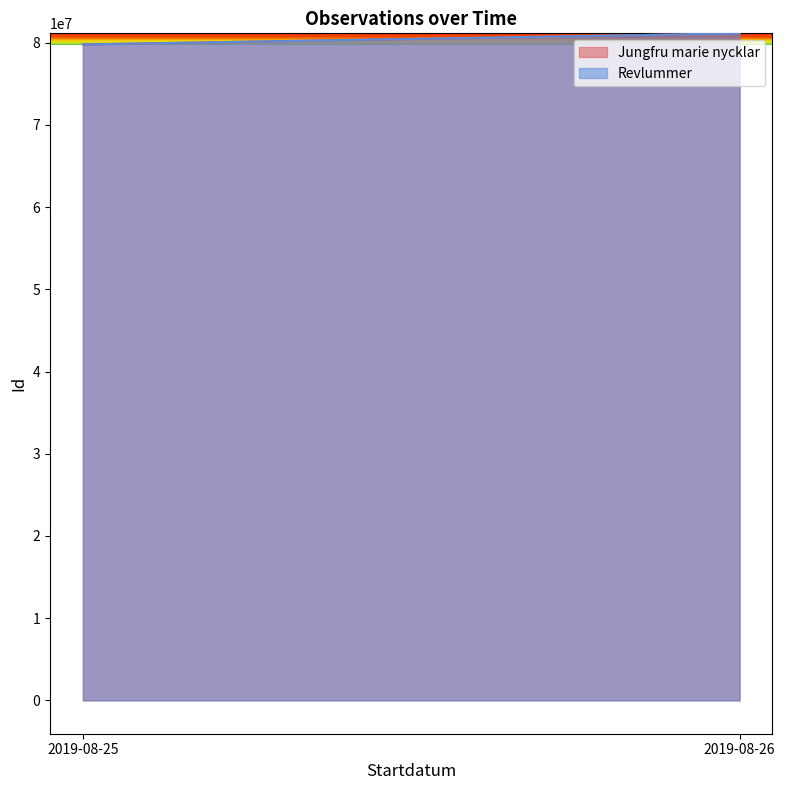

What is the difference between the Jungfru marie nycklar values at 2019-08-26 and 2019-08-25?

1344218.0